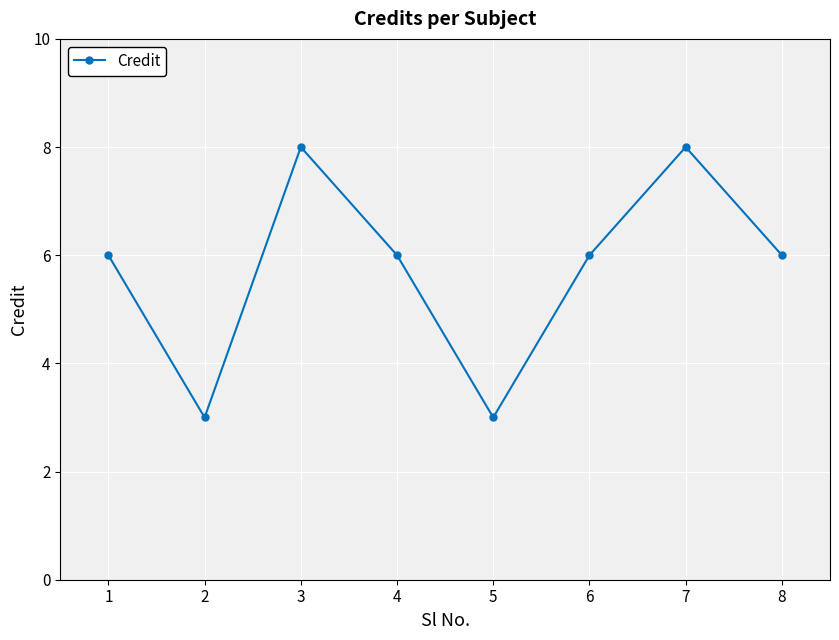

Does the chart display data point markers on the line(s)?

Yes